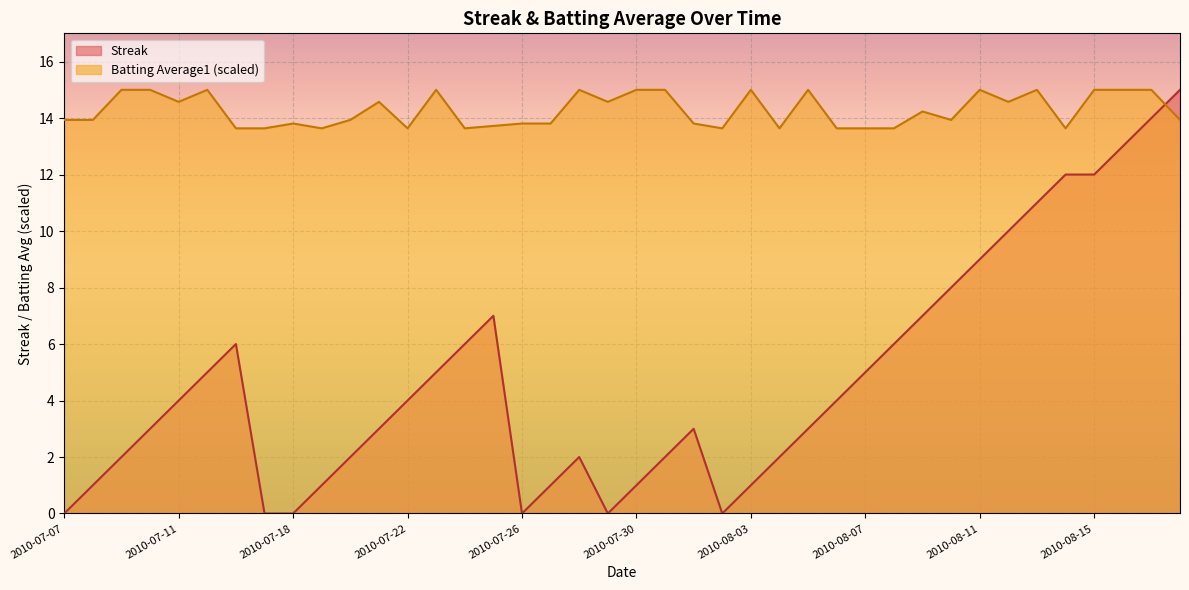

True or false: Batting Average1 has a value of 13.8 at 2010-07-26.

True